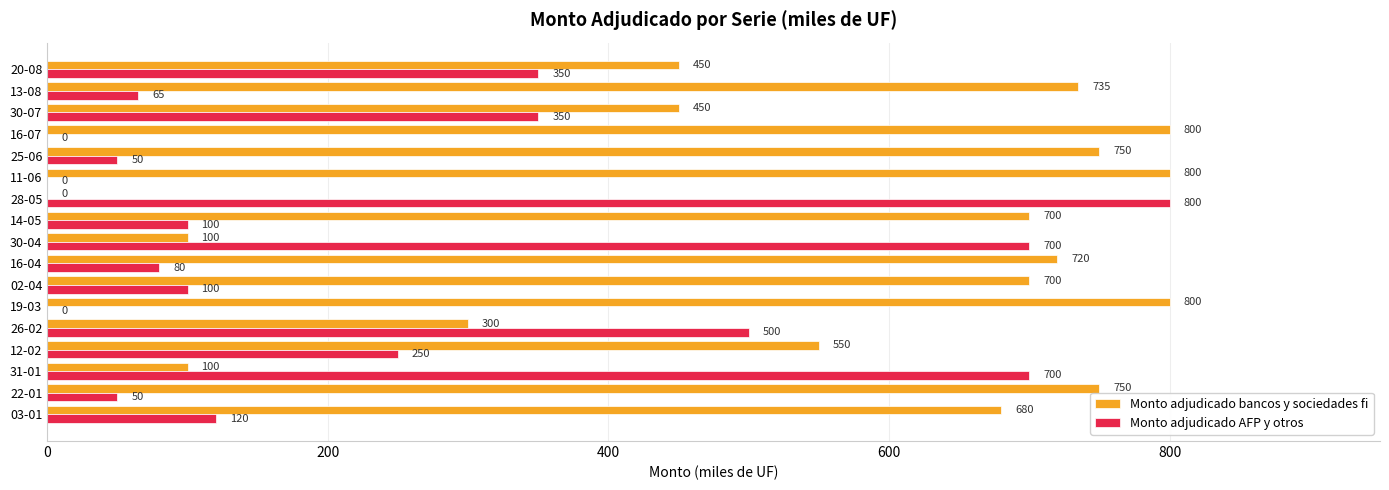

Is the value of Monto adjudicado AFP y otros at 11-06 greater than the value of Monto adjudicado bancos y sociedades fi at 31-01?

No